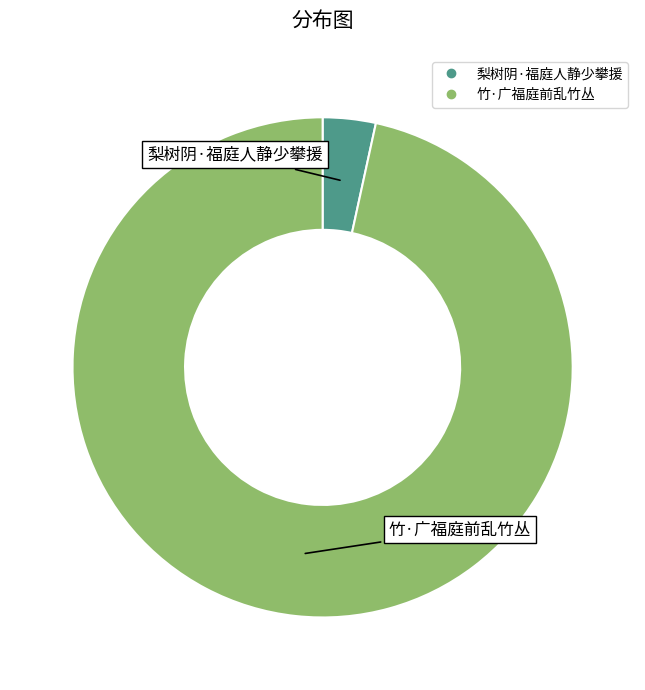

Approximately how many times larger is the value at 竹·广福庭前乱竹丛 compared to 梨树阴·福庭人静少攀援?

28.2